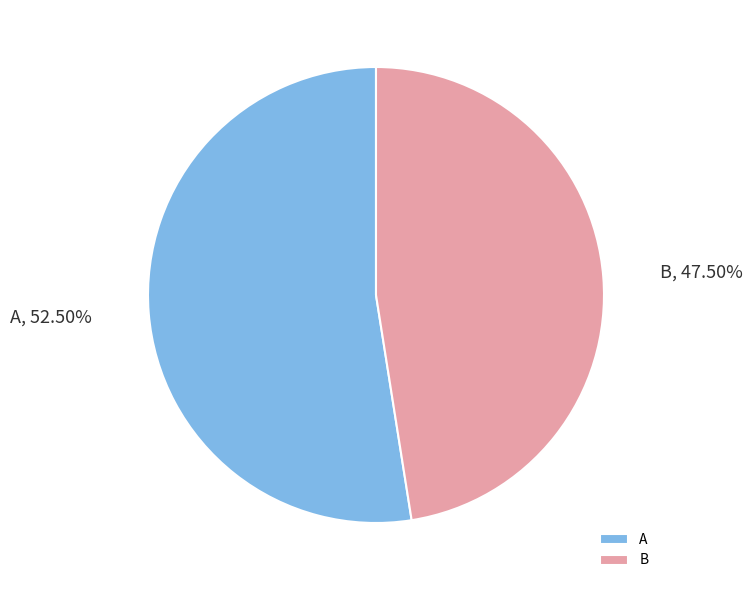

Which category has the biggest portion of the pie?

A